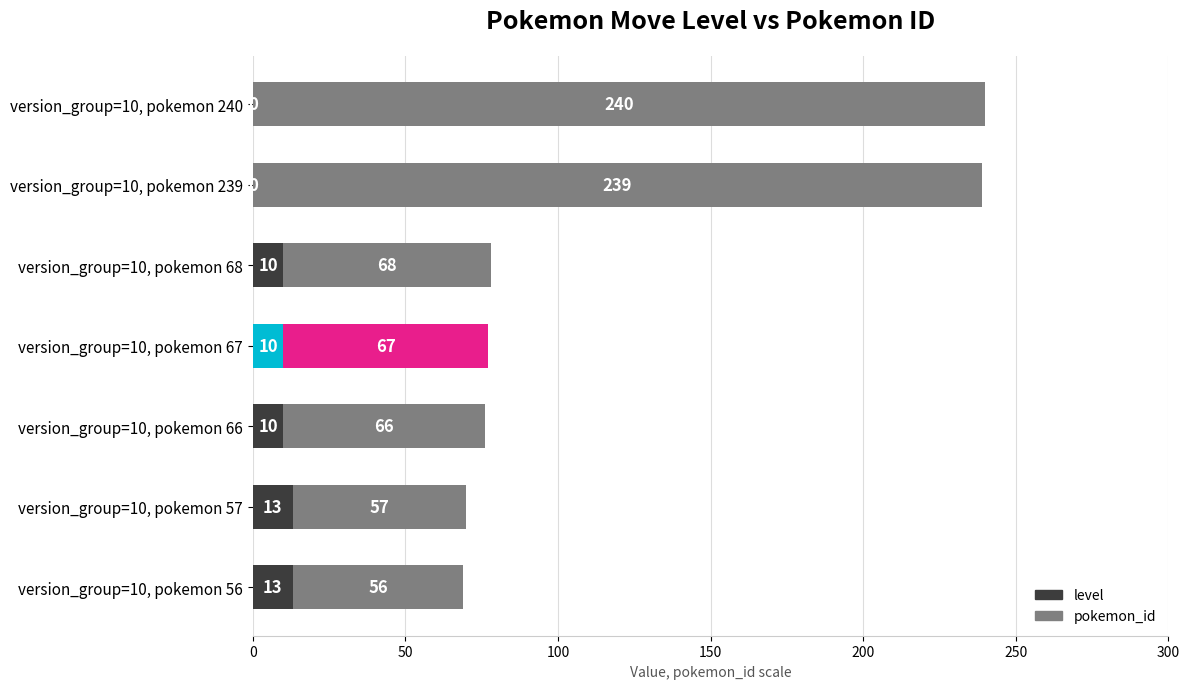

What is the sum of all level values?

56